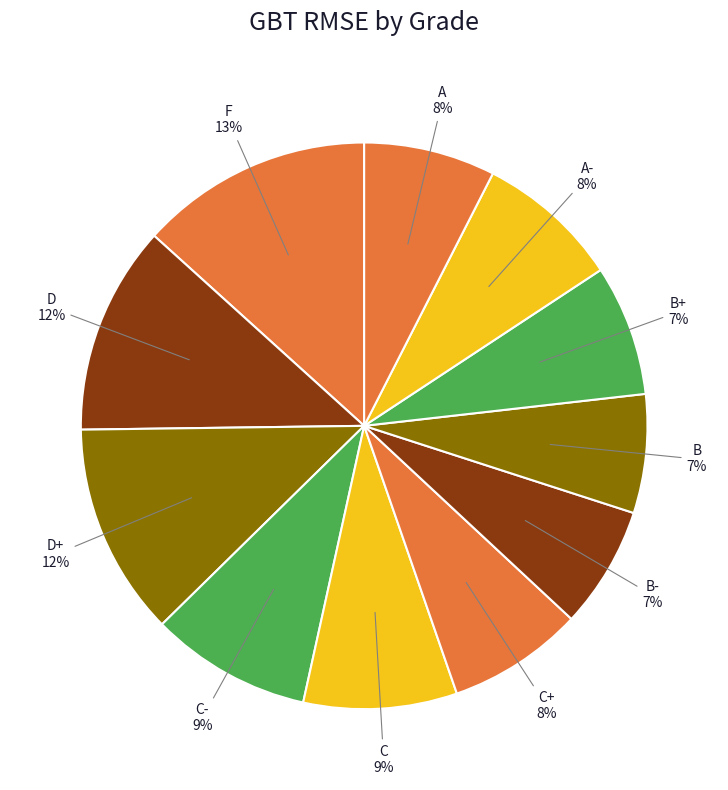

Do A and C+ together represent more than half of the pie?

No